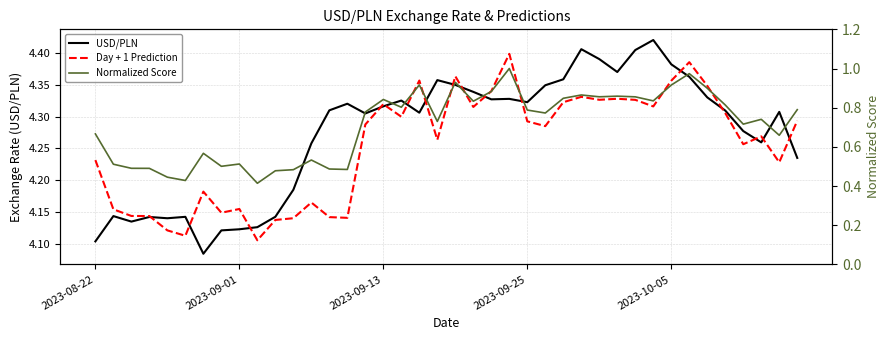

Which series changed the most between 9 and 34?

Normalized Score